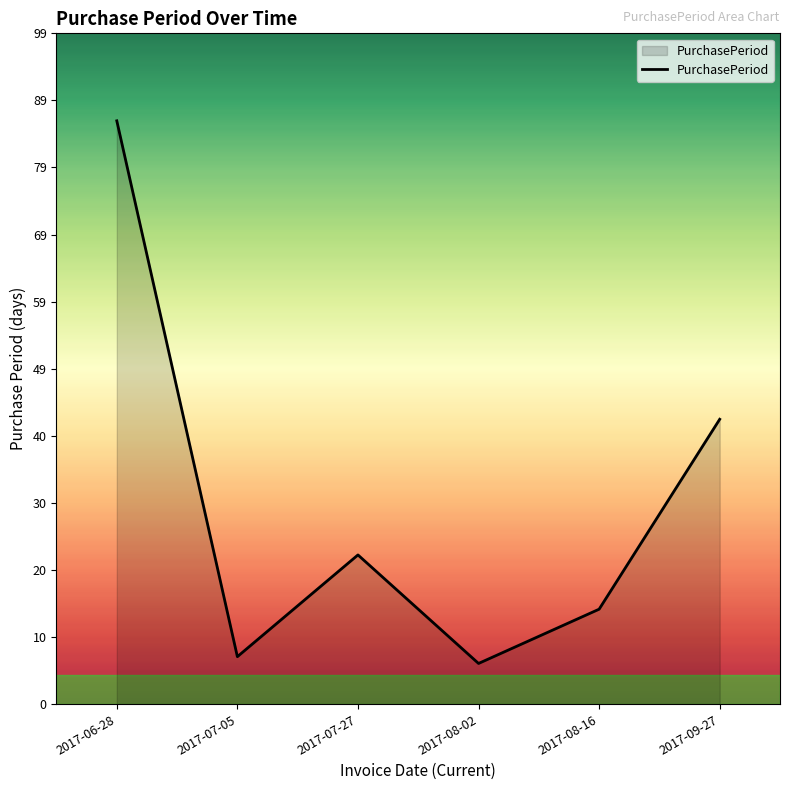

Reading left to right, extract all data points from this chart.

2017-06-28=86	2017-07-05=7	2017-07-27=22	2017-08-02=6	2017-08-16=14	2017-09-27=42